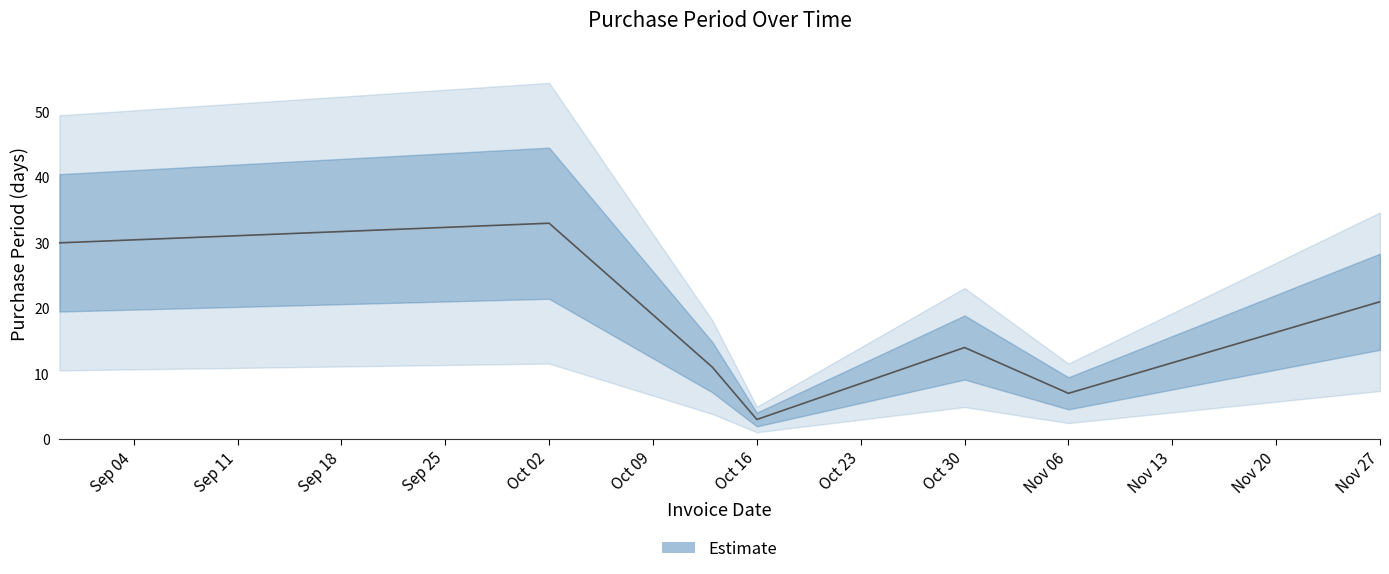

The chart shows a value of 30 at 2017-08-30. True or false?

True